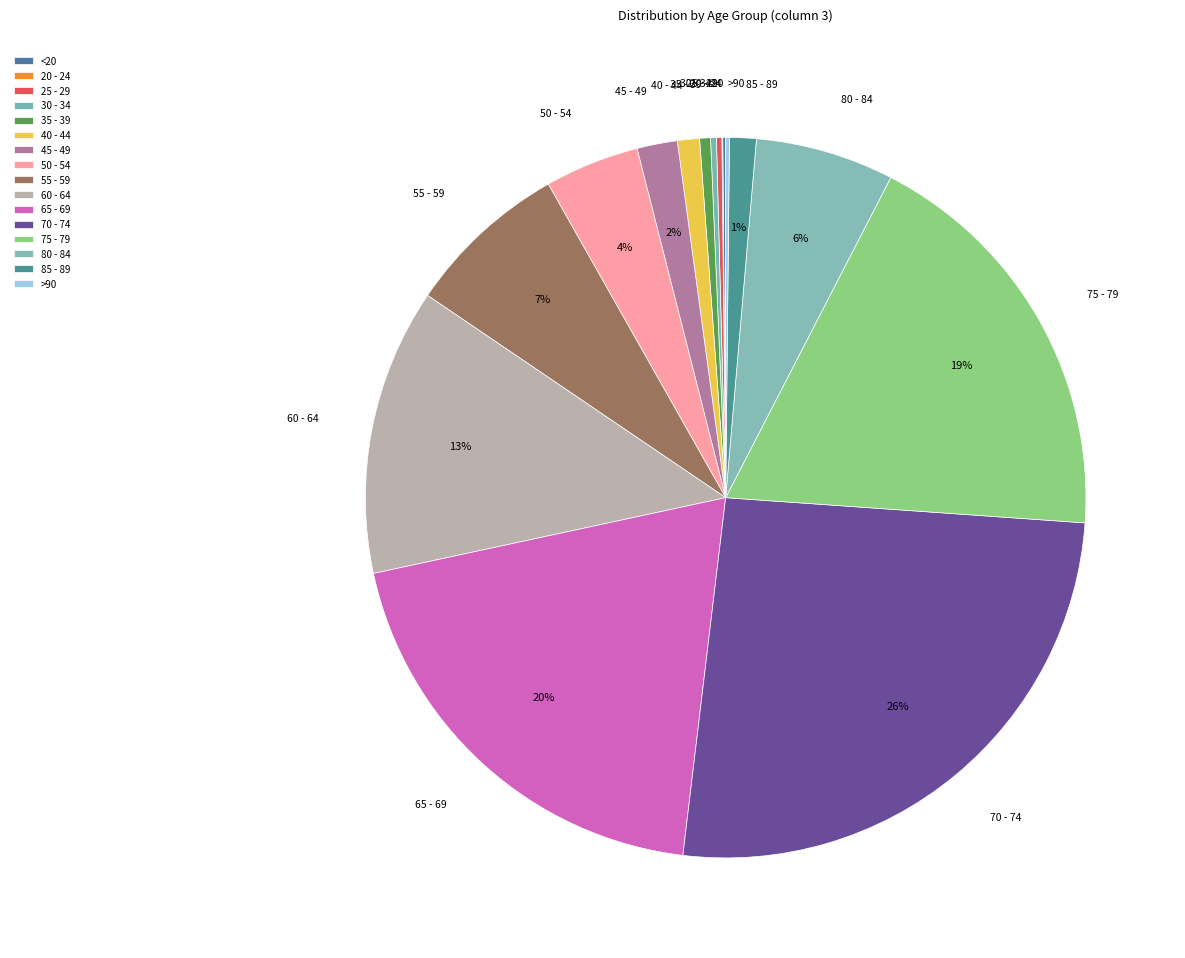

True or false: 60 - 64 accounts for 13% of the total.

True